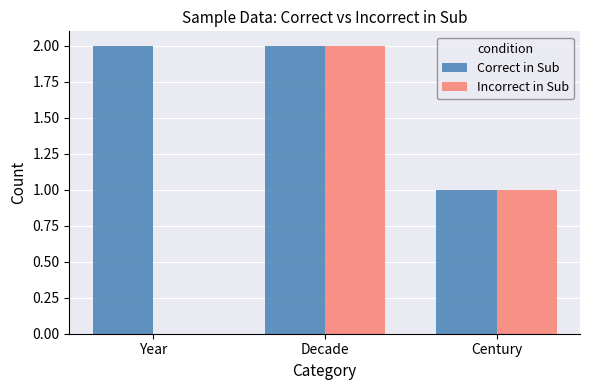

At which label does Incorrect in Sub reach its peak?

Decade